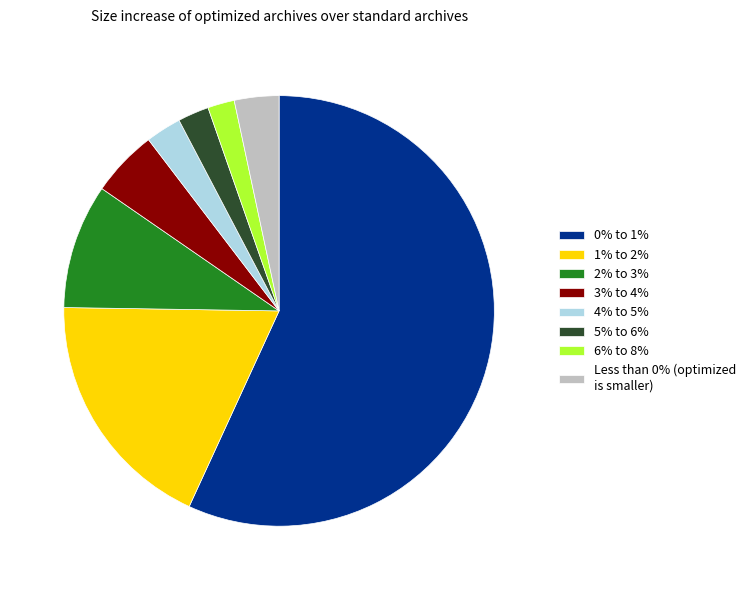

Is it true that 2% to 3% is 9% of the pie?

True